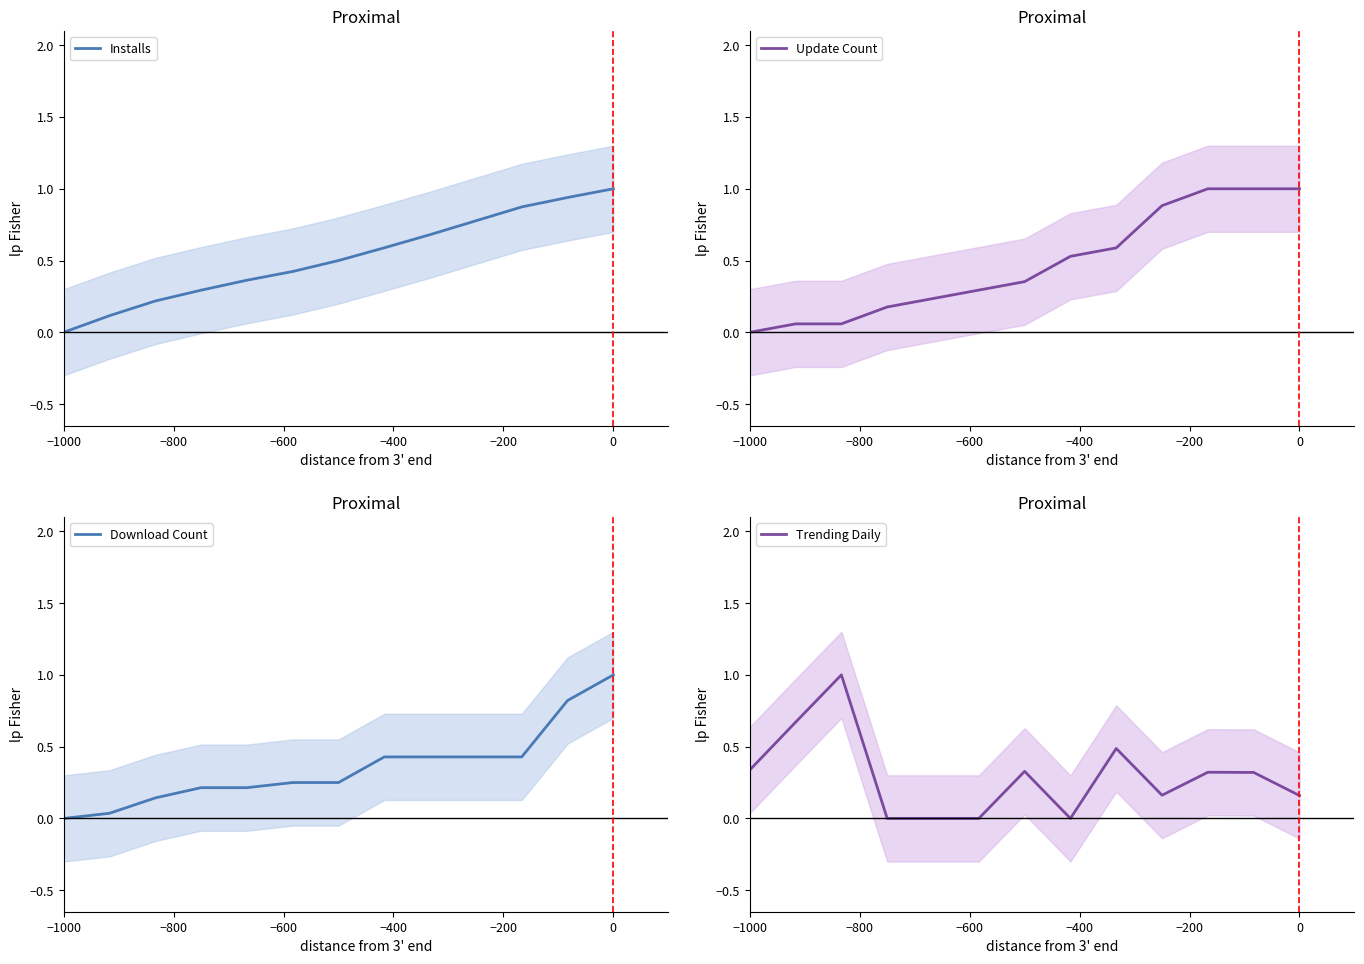

What is the highest value of the Installs series?

1.0